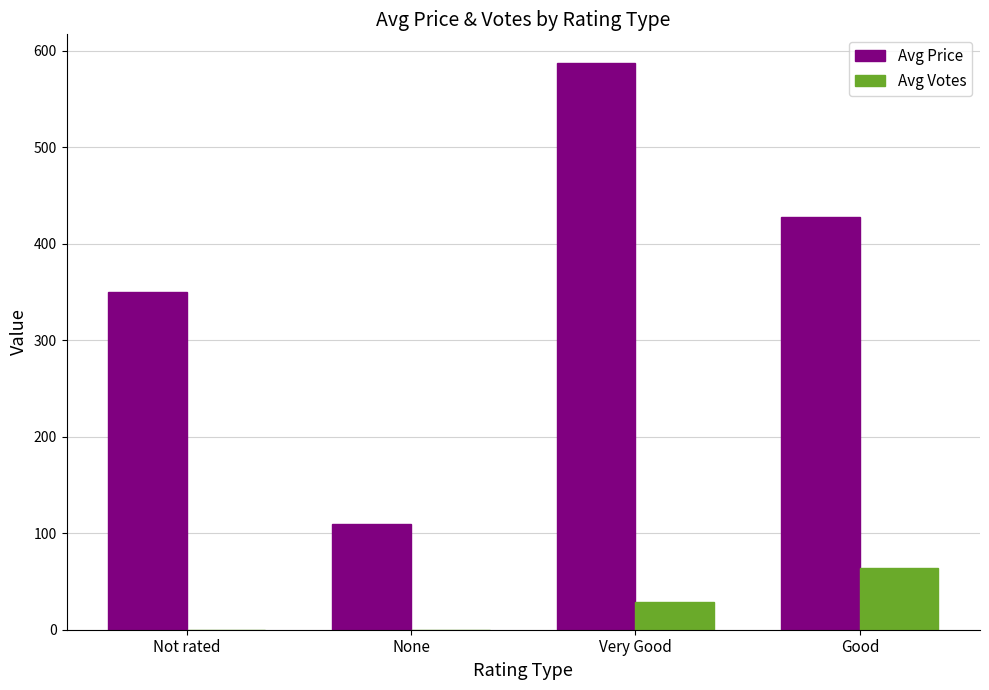

What are all the series names shown in the legend?

Avg Price, Avg Votes